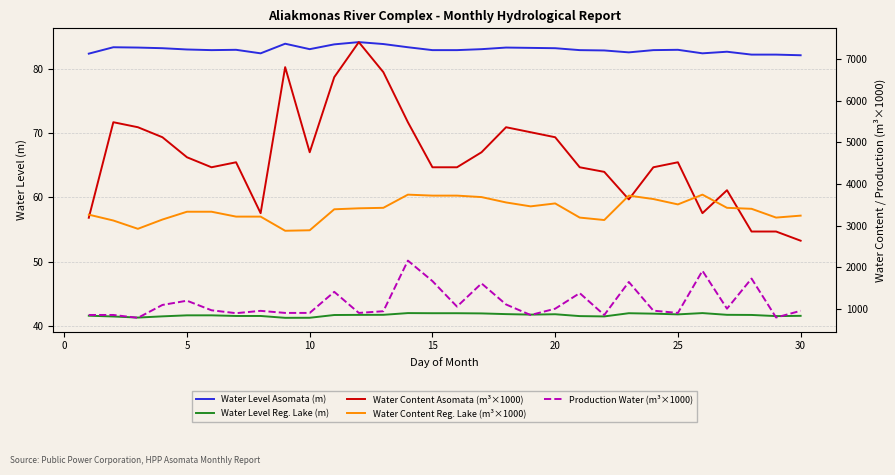

Count the number of data series in this chart.

5